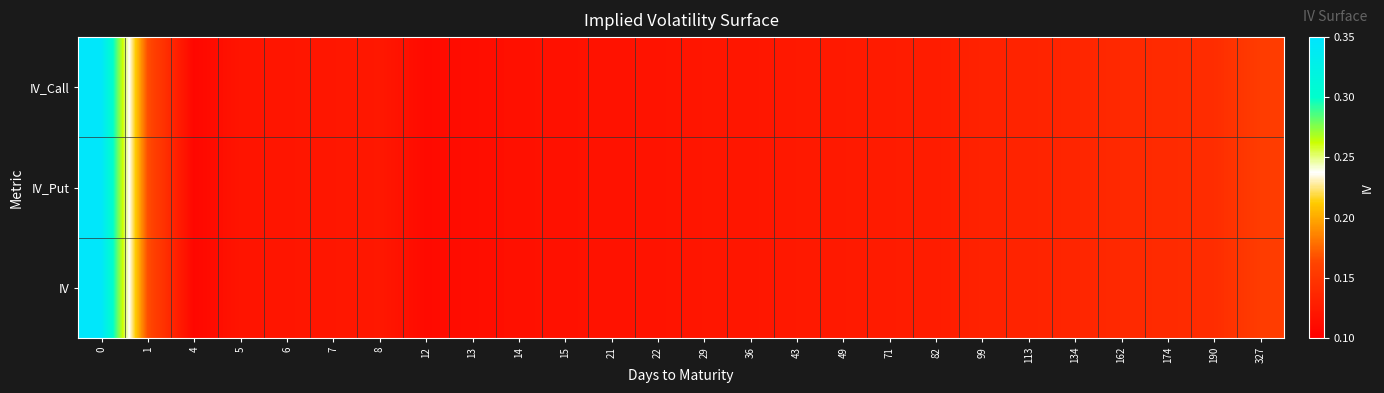

Reading left to right, transcribe all the data shown in this chart.

IV_Call: 0=0.3	1=0.2	4=0.1	5=0.1	6=0.1	7=0.1	8=0.1	12=0.1	13=0.1	14=0.1	15=0.1	21=0.1	22=0.1	29=0.1	36=0.1	43=0.1	49=0.1	71=0.1	82=0.1	99=0.1	113=0.1	134=0.1	162=0.1	174=0.1	190=0.1	327=0.2
IV_Put: 0=0.3	1=0.2	4=0.1	5=0.1	6=0.1	7=0.1	8=0.1	12=0.1	13=0.1	14=0.1	15=0.1	21=0.1	22=0.1	29=0.1	36=0.1	43=0.1	49=0.1	71=0.1	82=0.1	99=0.1	113=0.1	134=0.1	162=0.1	174=0.1	190=0.1	327=0.2
IV: 0=0.3	1=0.2	4=0.1	5=0.1	6=0.1	7=0.1	8=0.1	12=0.1	13=0.1	14=0.1	15=0.1	21=0.1	22=0.1	29=0.1	36=0.1	43=0.1	49=0.1	71=0.1	82=0.1	99=0.1	113=0.1	134=0.1	162=0.1	174=0.1	190=0.1	327=0.2